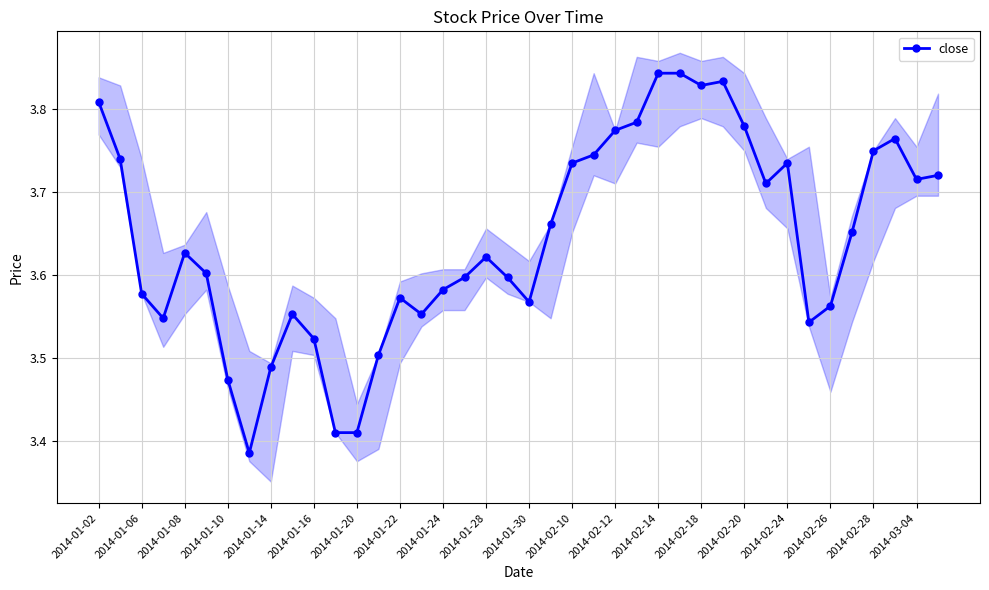

Count the values in the range 3 to 4.

40